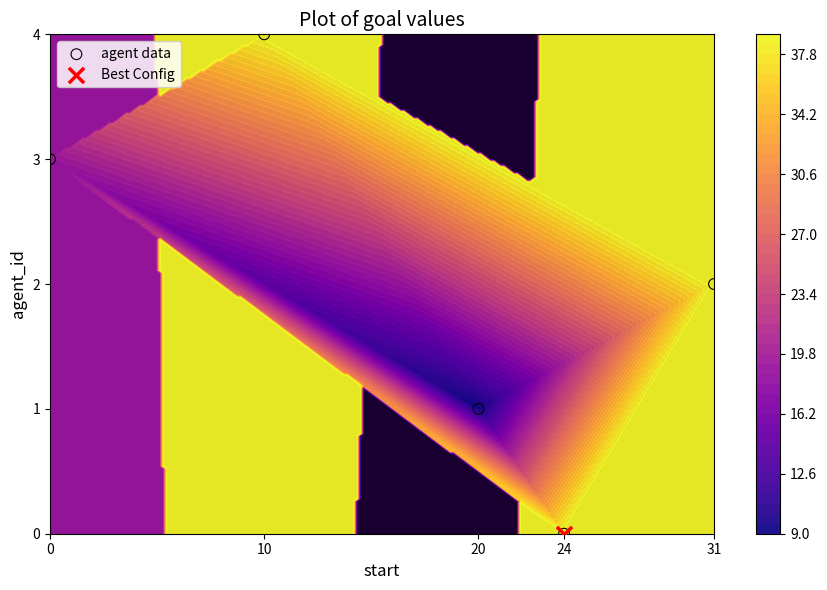

How many categories are shown in the chart?

5